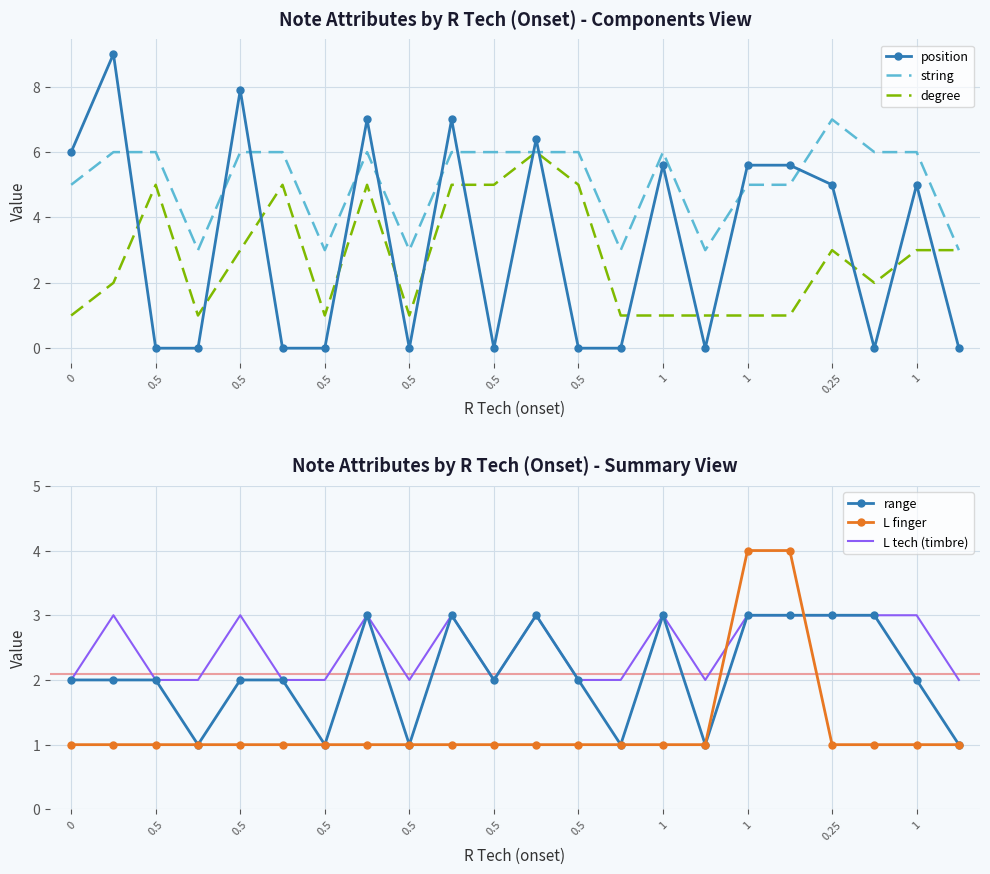

How many distinct data groups are displayed?

6